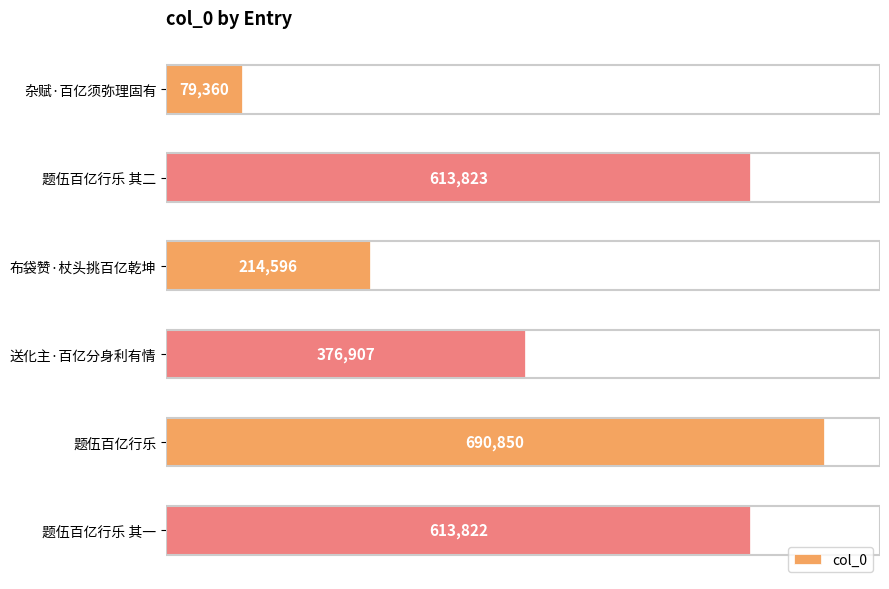

How many data points does each series have?

6